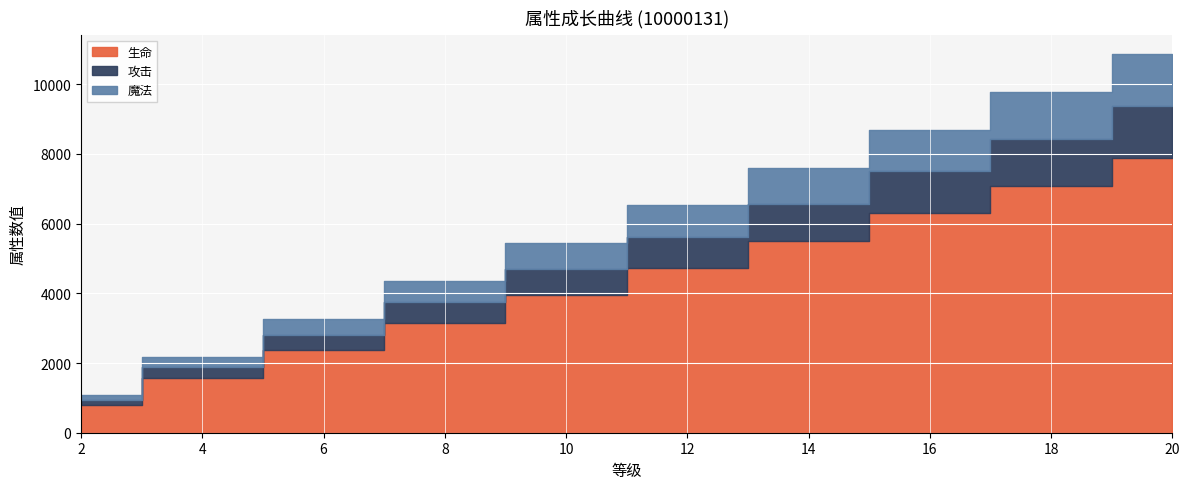

Reading left to right, transcribe all the data shown in this chart.

生命: 790	1580	2360	3150	3940	4730	5510	6300	7090	7880
攻击: 150	300	450	600	750	900	1050	1200	1350	1500
魔法: 150	300	450	600	750	900	1050	1200	1350	1500